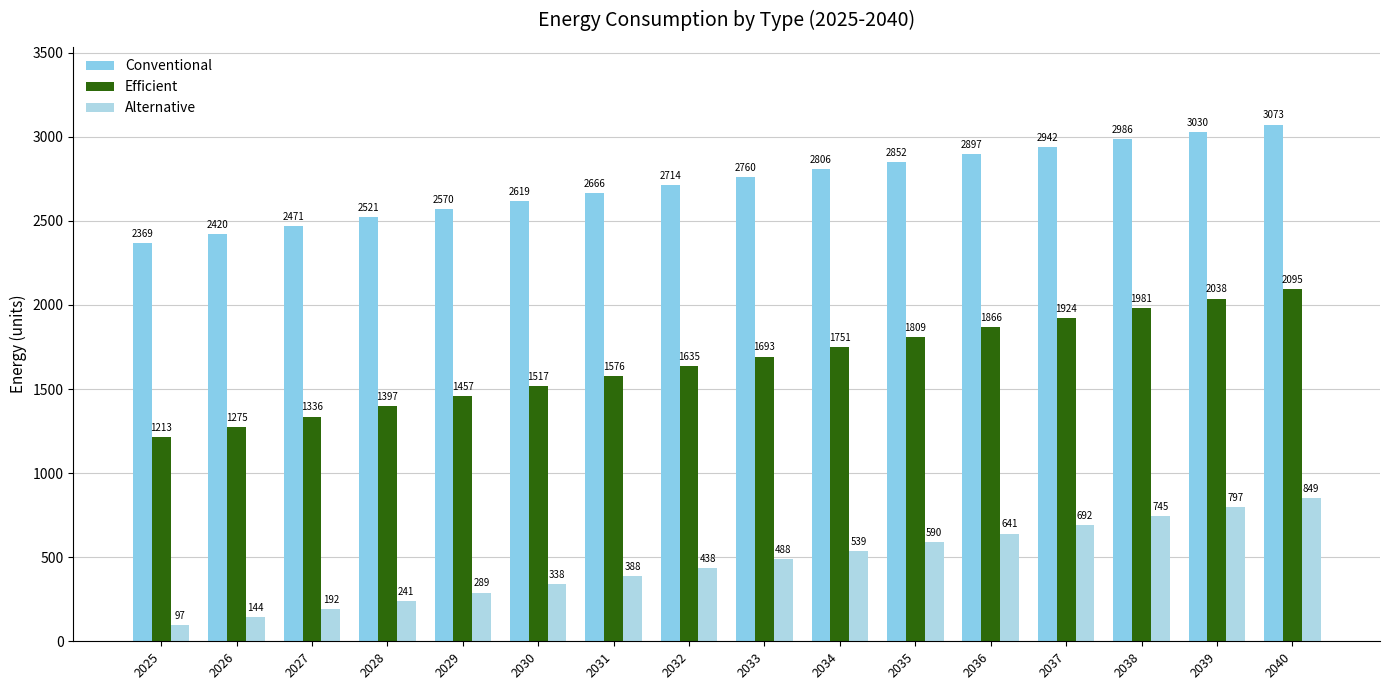

Which label corresponds to the largest value in the chart?

2040